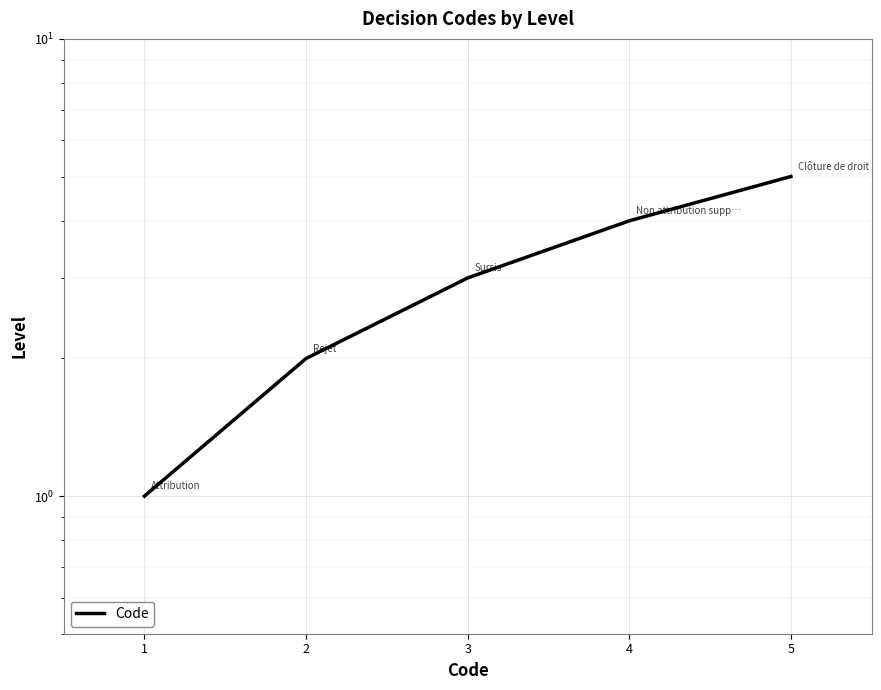

True or false: the data shows 1 at 5.

False